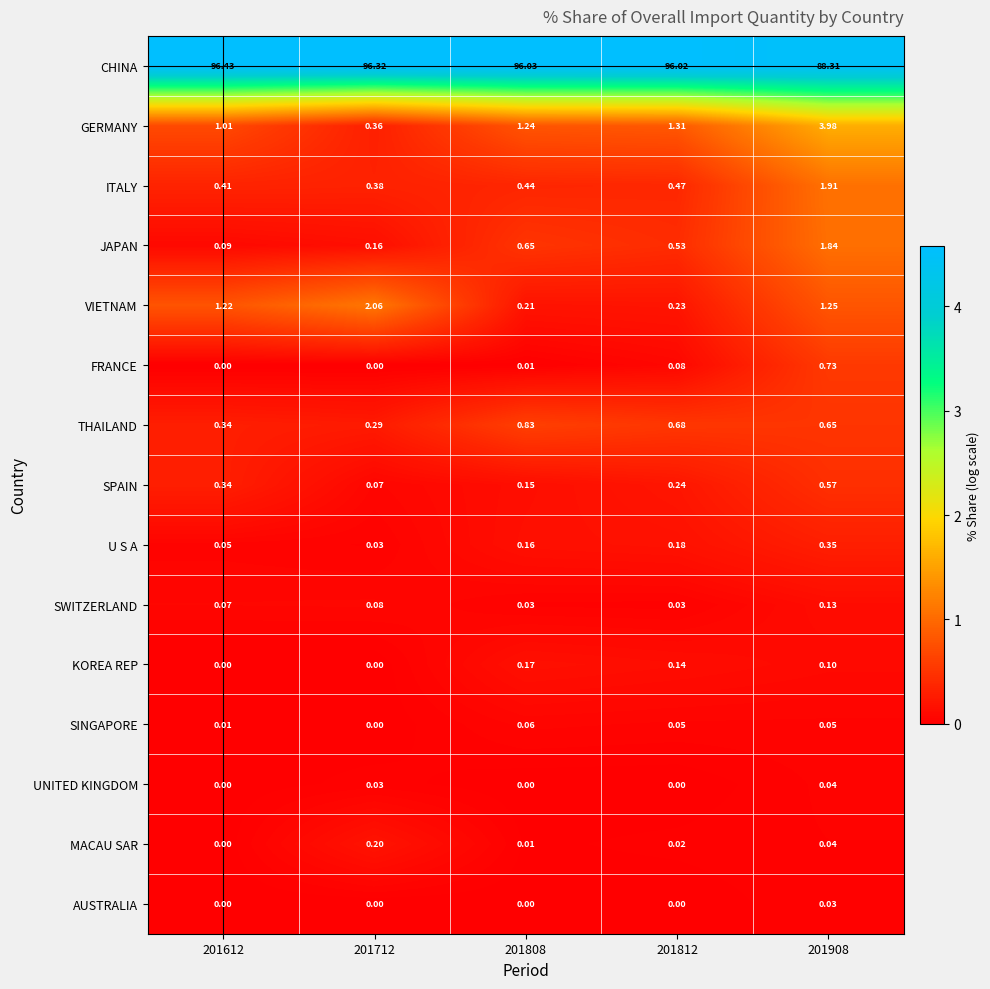

List the series in order of their peak value, lowest first.

AUSTRALIA, UNITED KINGDOM, SINGAPORE, SWITZERLAND, KOREA REP, MACAU SAR, U S A, SPAIN, FRANCE, THAILAND, JAPAN, ITALY, VIETNAM, GERMANY, CHINA